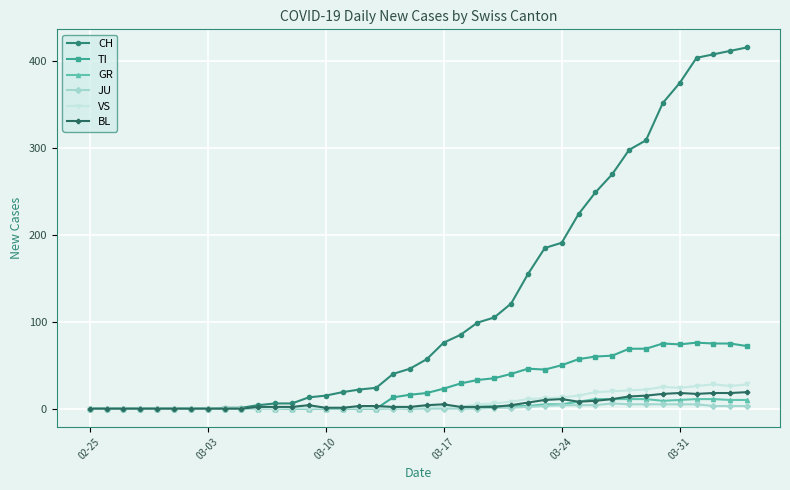

Which series has the largest total across all categories?

CH